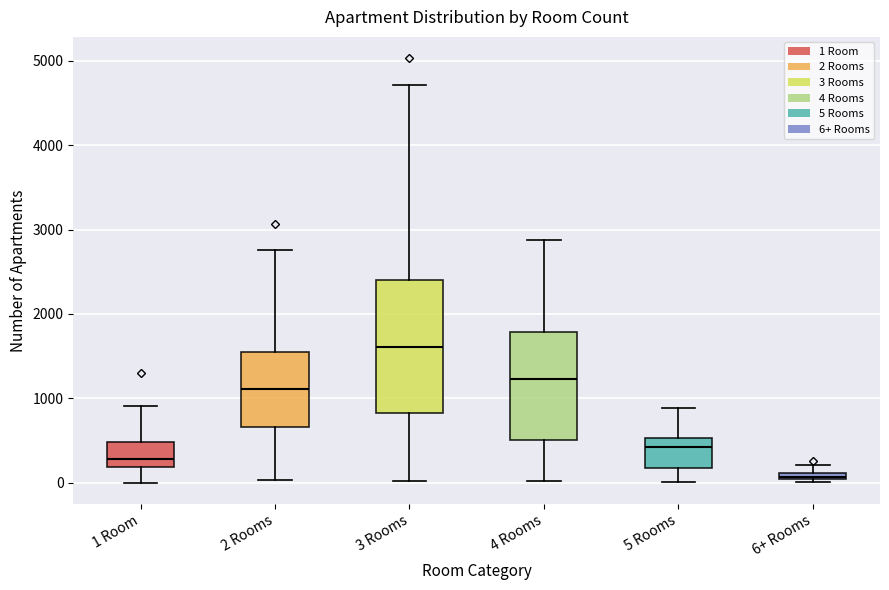

Comparing the boxes themselves (not the whiskers), which one is the tallest?

3 Rooms